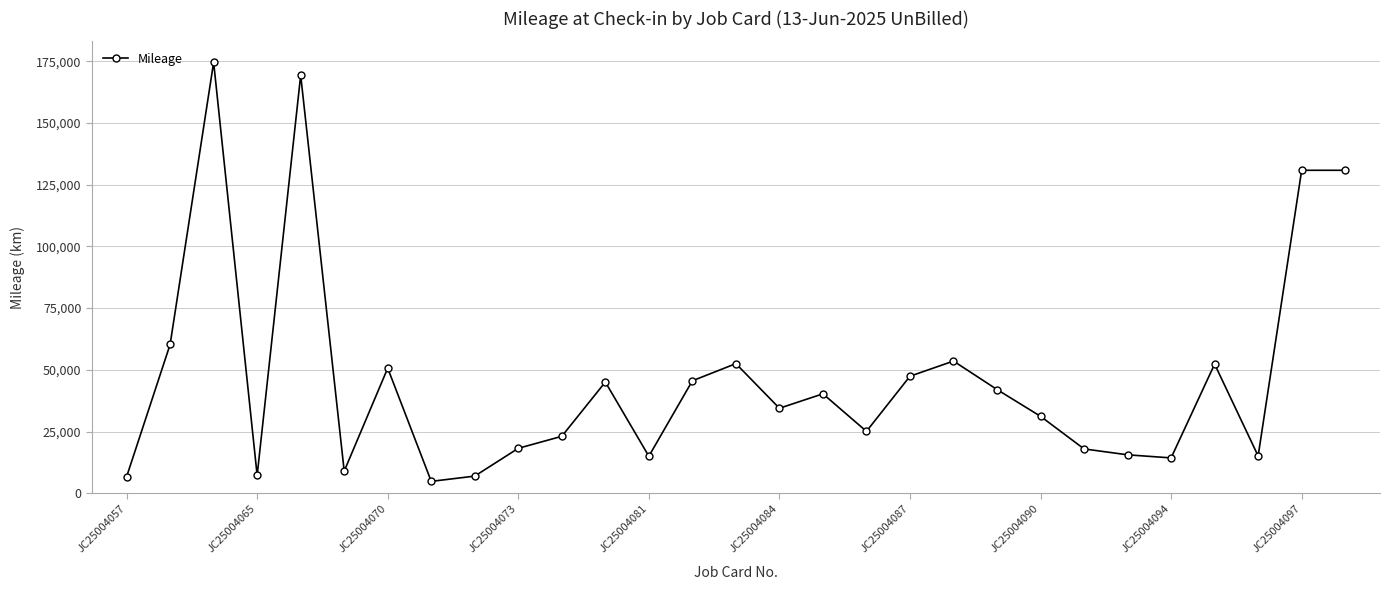

How many lines are shown in the chart?

1